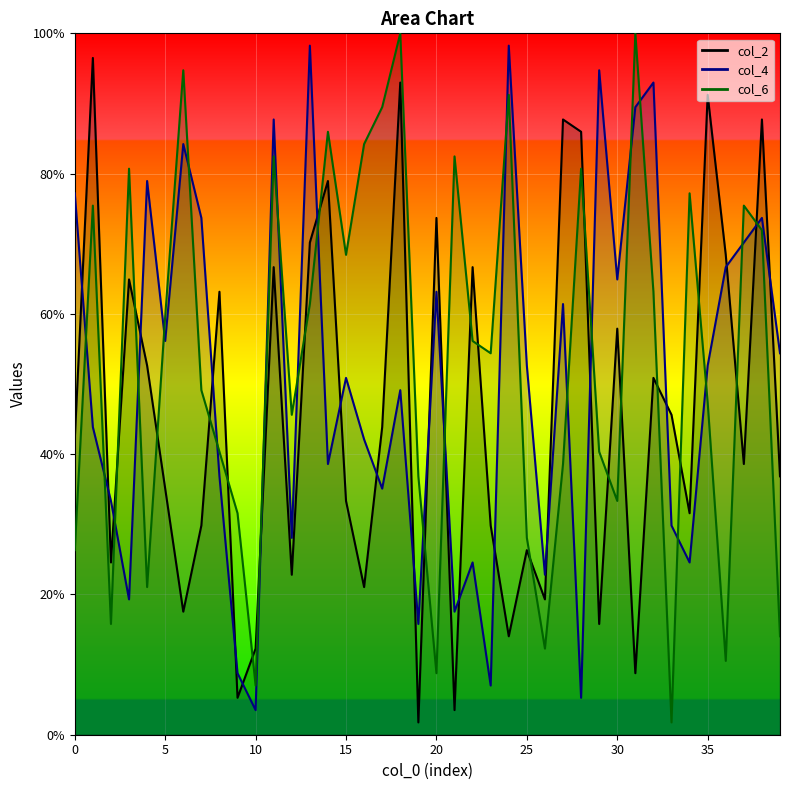

What is the difference between the highest and lowest values at 7?

43.9